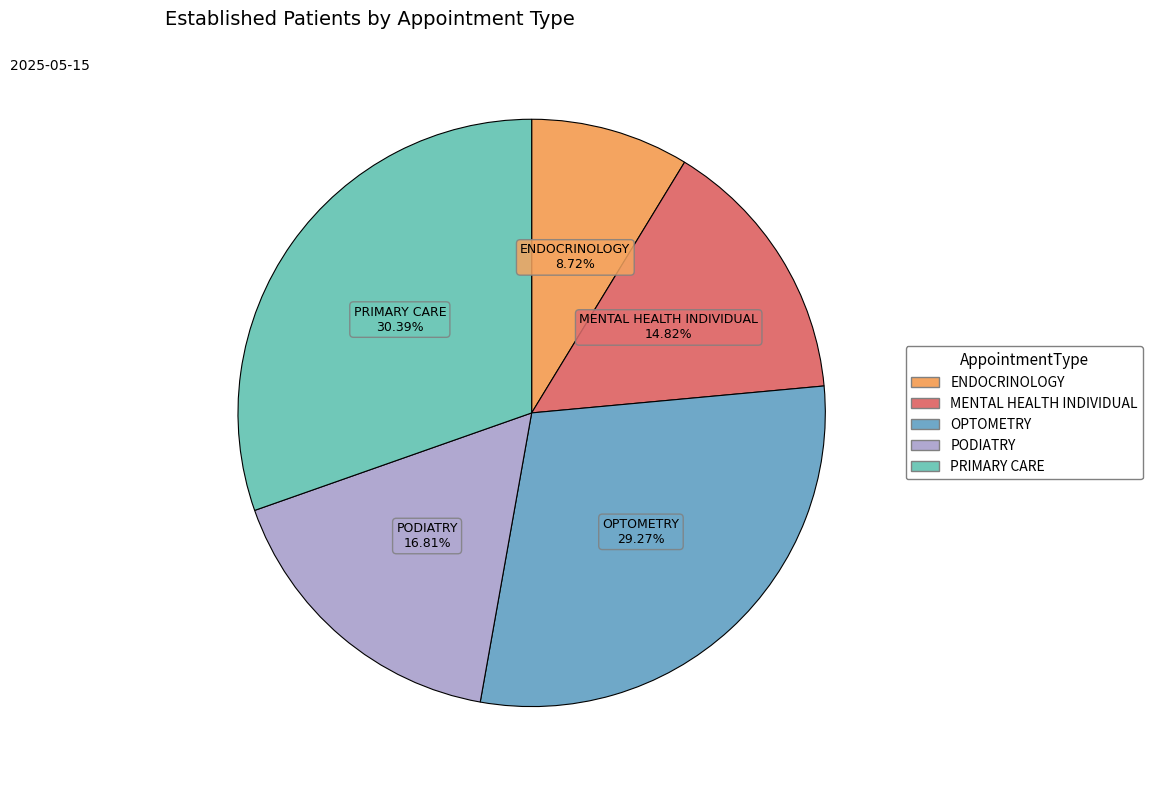

To the nearest percent, what portion does ENDOCRINOLOGY represent?

9%